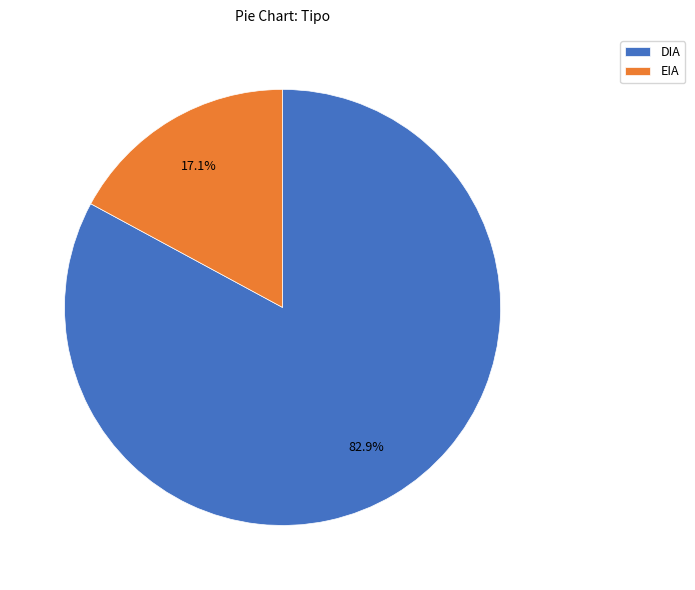

The EIA slice represents 17% of the pie. True or false?

True